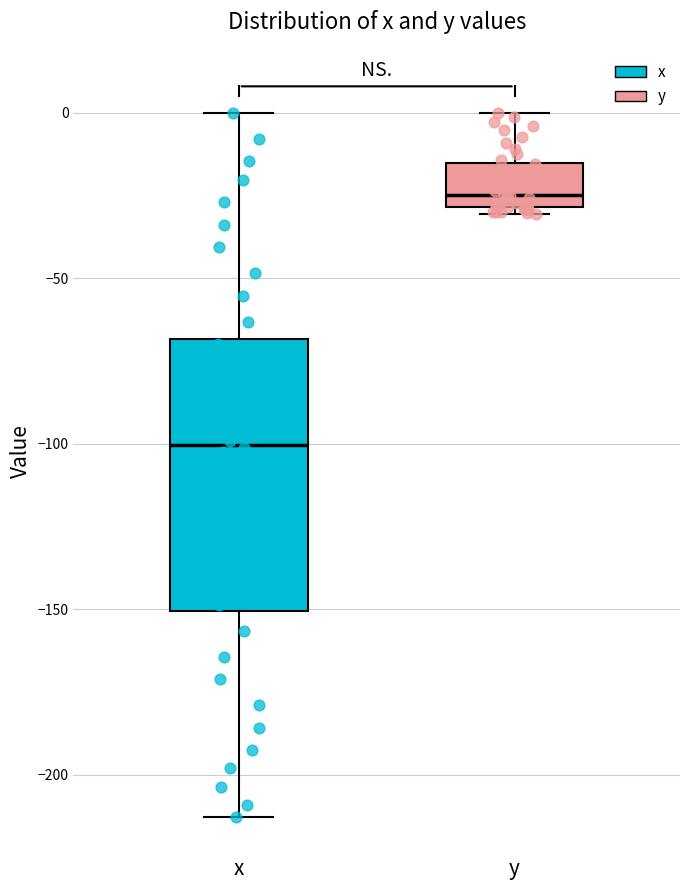

Reading left to right, read every box against the y-axis: the position of its median line, the range the box covers, and the ends of its whiskers. The values are not printed on the chart, so give them approximately, as read against the axis.

x: median -100, box -150 to -70, whiskers -215 to 0
y: median -25, box -30 to -15, whiskers -30 (just below the box's lower edge) to 0